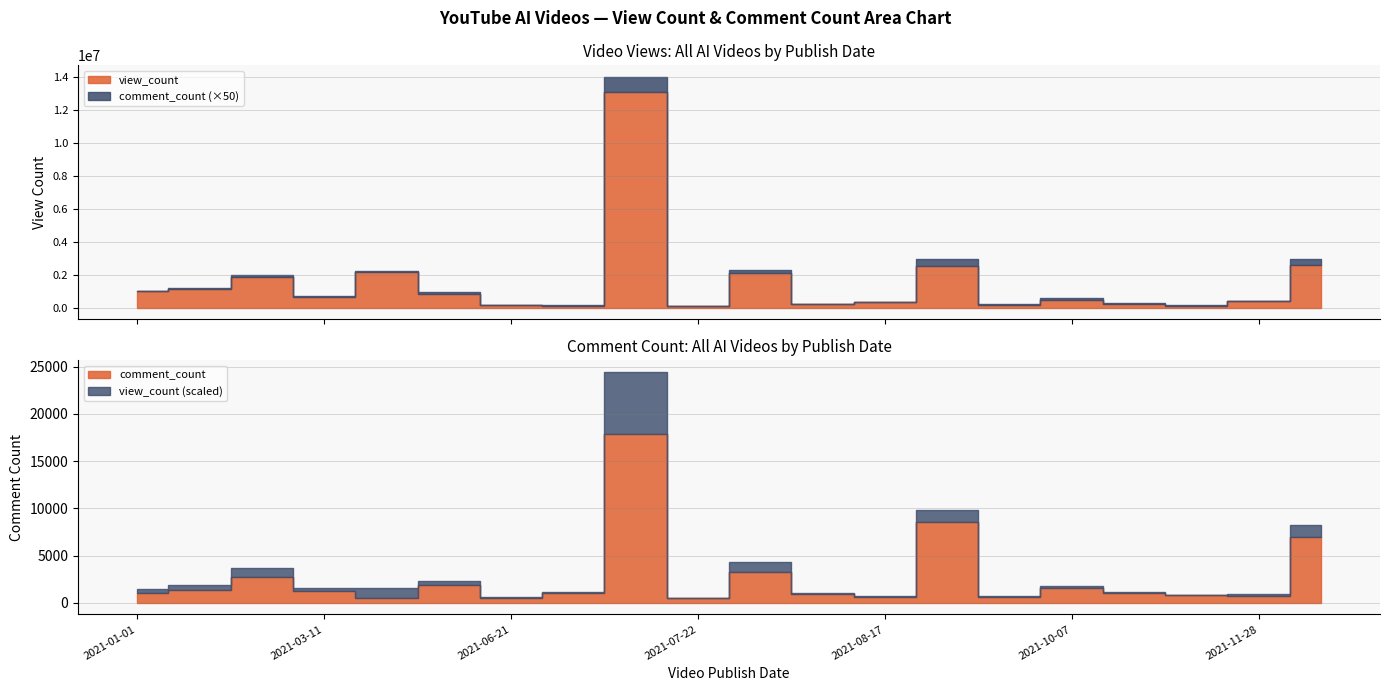

Reading left to right, extract all data points from this chart.

view_count: 2021-07-20=13118028	2021-12-18=2592146	2021-09-22=2553357	2021-03-17=2182846	2021-08-05=2108952	2021-01-31=1875122	2021-01-20=1132089	2021-01-01=991863	2021-04-18=855994	2021-03-11=652159	2021-10-07=481684	2021-11-28=390914	2021-08-17=322022	2021-10-18=233330	2021-08-12=204551	2021-09-25=191524	2021-06-21=162805	2021-11-03=132500	2021-06-26=117855	2021-07-22=106862
comment_count: 2021-07-20=17869	2021-12-18=6970	2021-09-22=8605	2021-03-17=523	2021-08-05=3317	2021-01-31=2705	2021-01-20=1380	2021-01-01=1000	2021-04-18=1922	2021-03-11=1235	2021-10-07=1594	2021-11-28=766	2021-08-17=586	2021-10-18=1042	2021-08-12=954	2021-09-25=584	2021-06-21=511	2021-11-03=786	2021-06-26=1078	2021-07-22=507